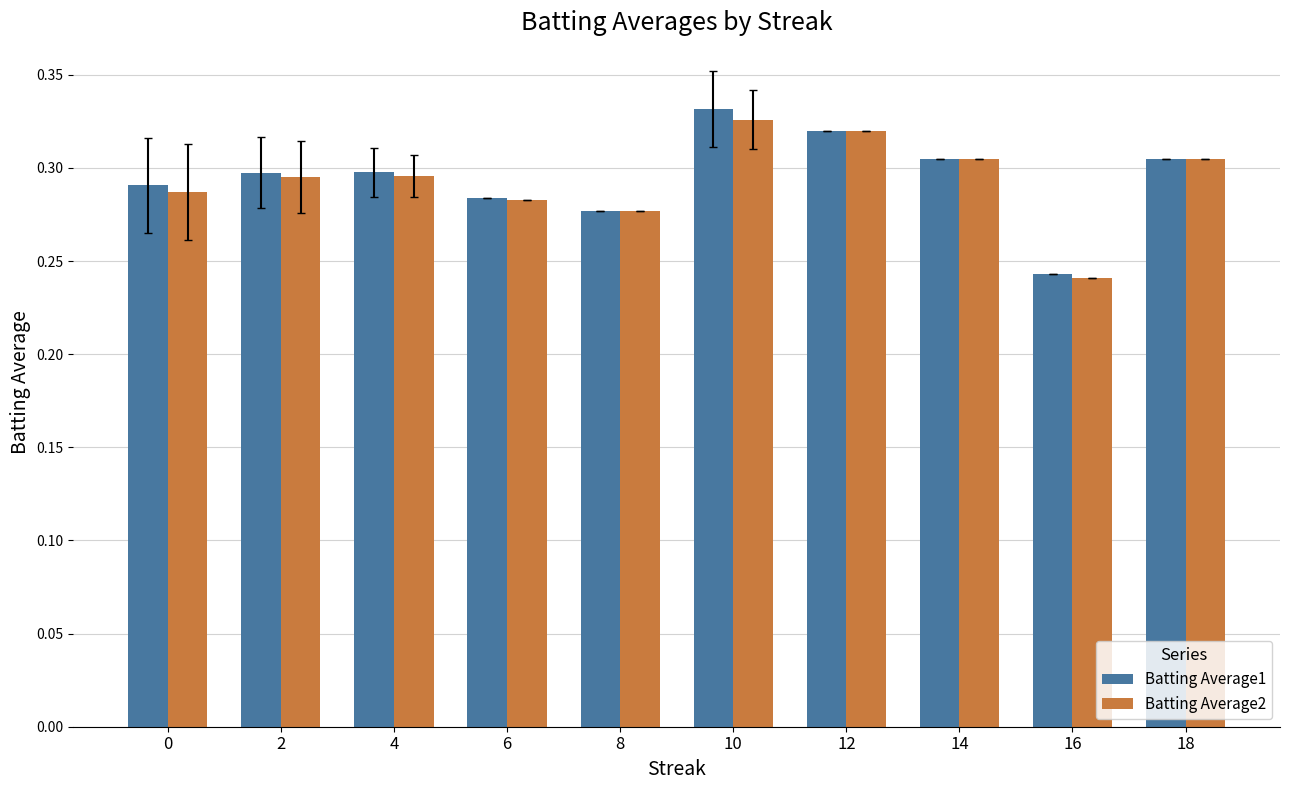

Rank the series by their maximum value, from lowest to highest.

Batting Average2, Batting Average1